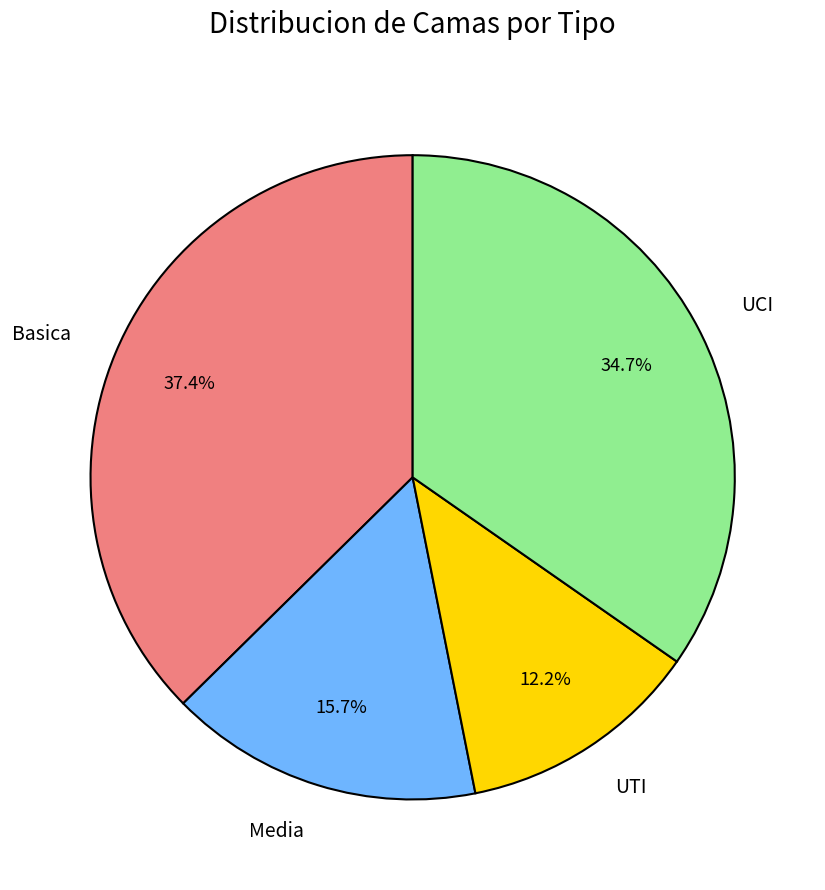

Does any single category account for the majority?

No